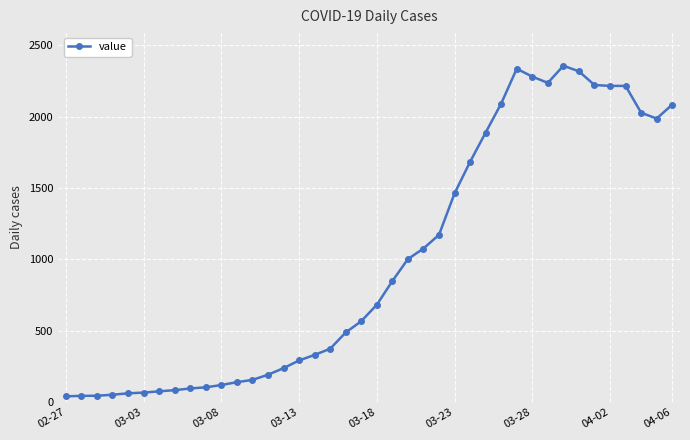

How many lines are shown in the chart?

1